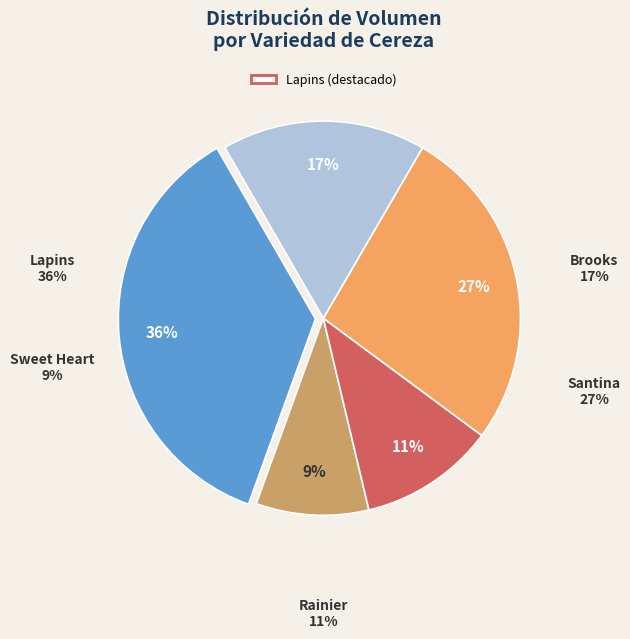

Combined, do Lapins and Rainier account for over 50%?

No